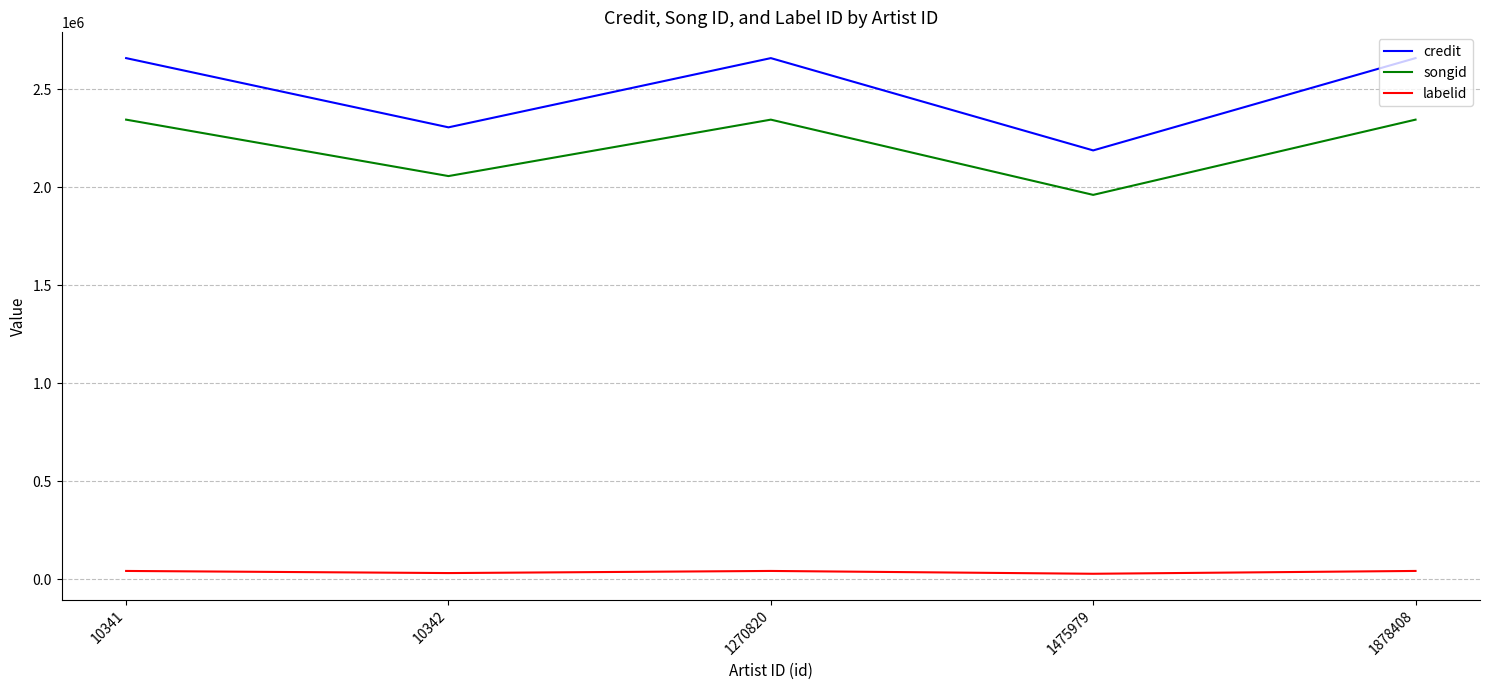

What is the sum of the songid values at 1270820 and 10342?

4402126.0